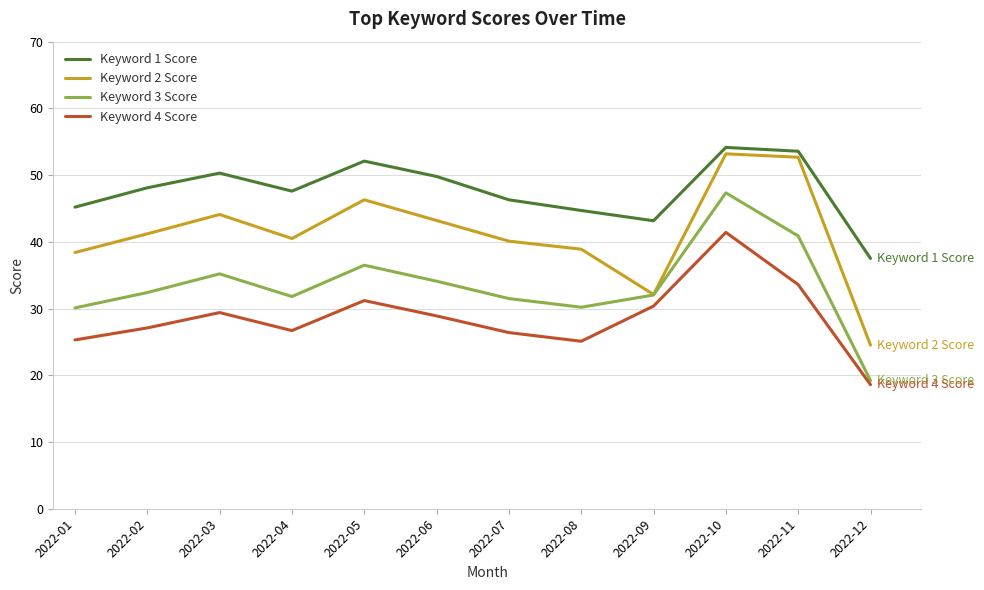

At which category is the sum across all series the highest?

2022-10